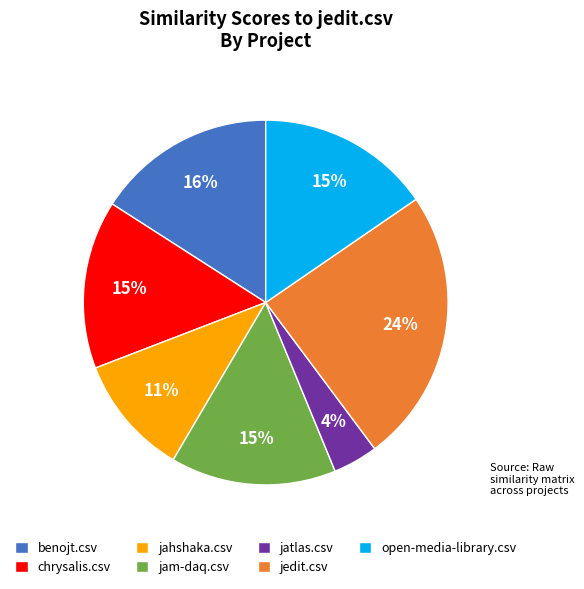

True or false: open-media-library.csv accounts for 3% of the total.

False